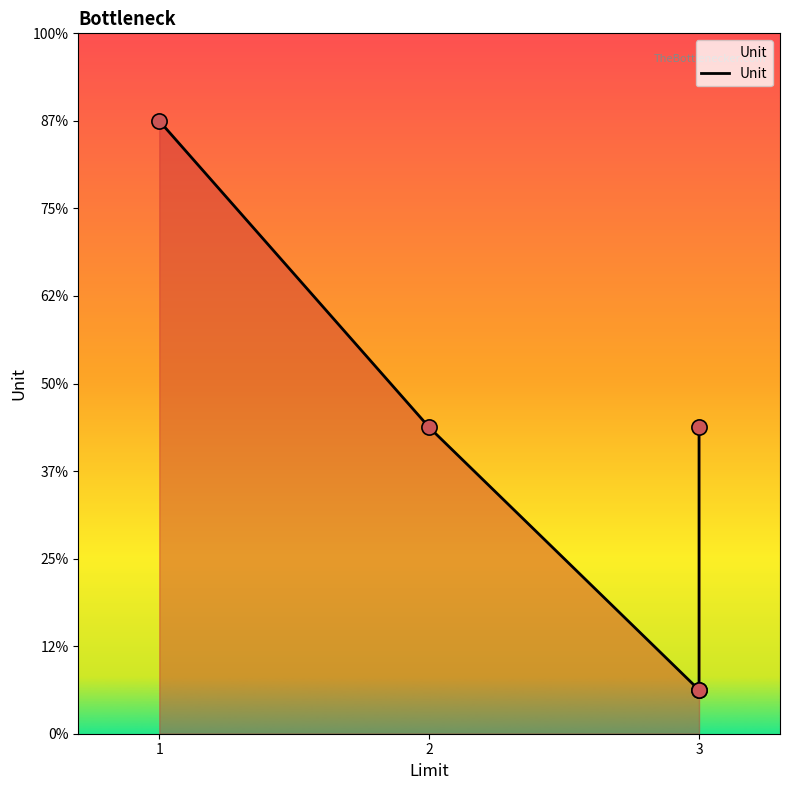

Which has a higher value, 2 or 3?

2